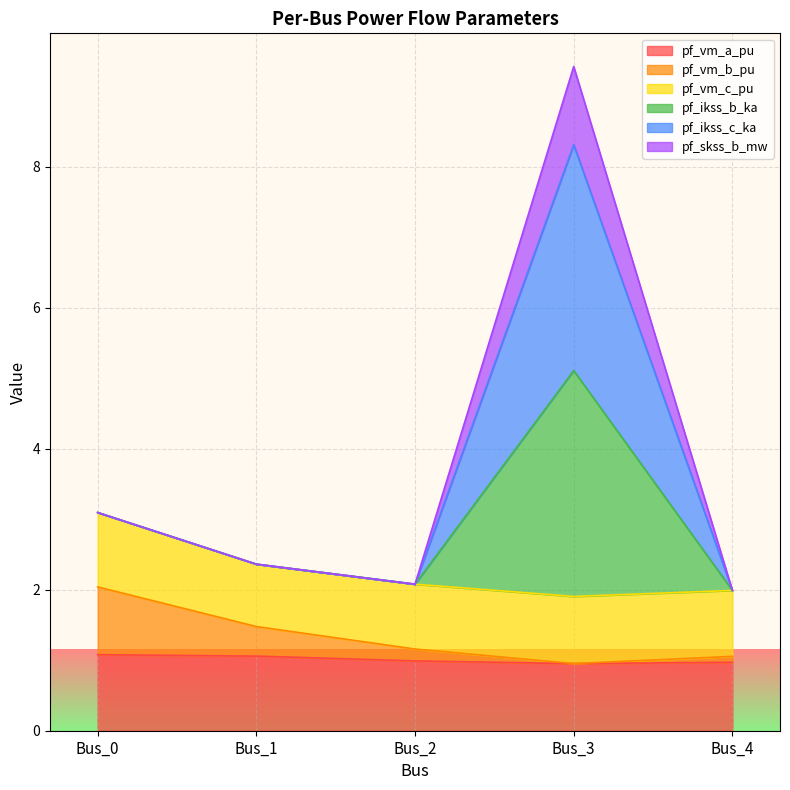

Which has a higher value, Bus_4 or Bus_1?

Bus_1